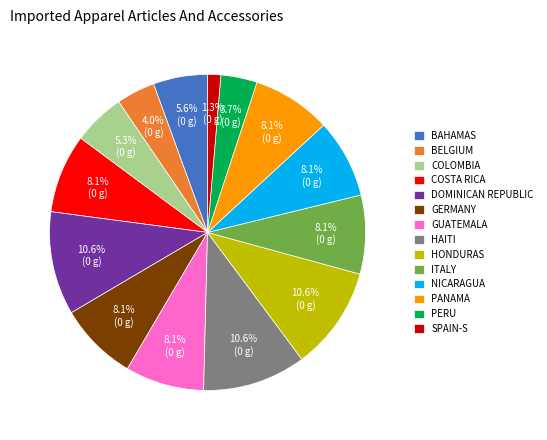

How many slices are in this pie chart?

14